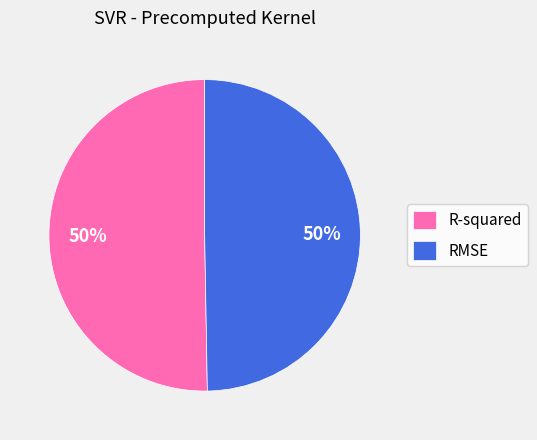

To the nearest percent, what is the average slice percentage?

50%